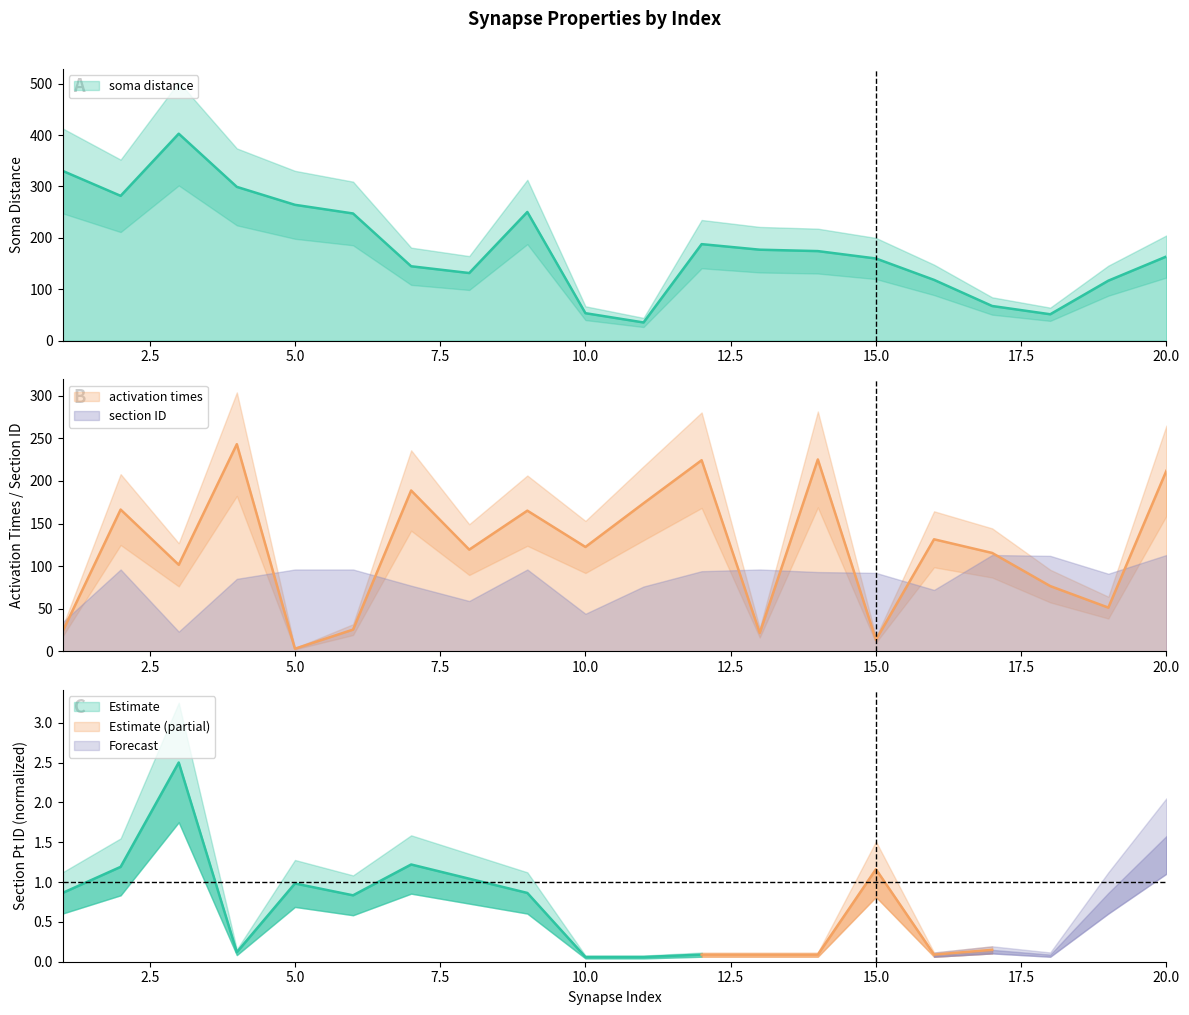

What is the difference between the activation times values at 6 and 8?

93.9